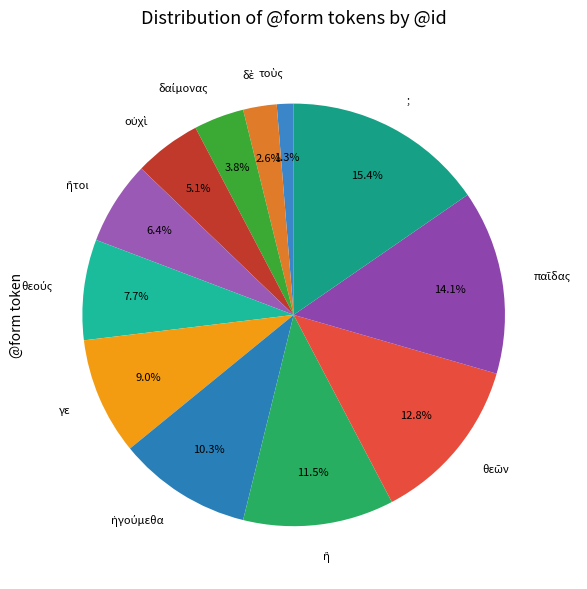

Combined, what portion of the pie is γε and ;?

24.4%